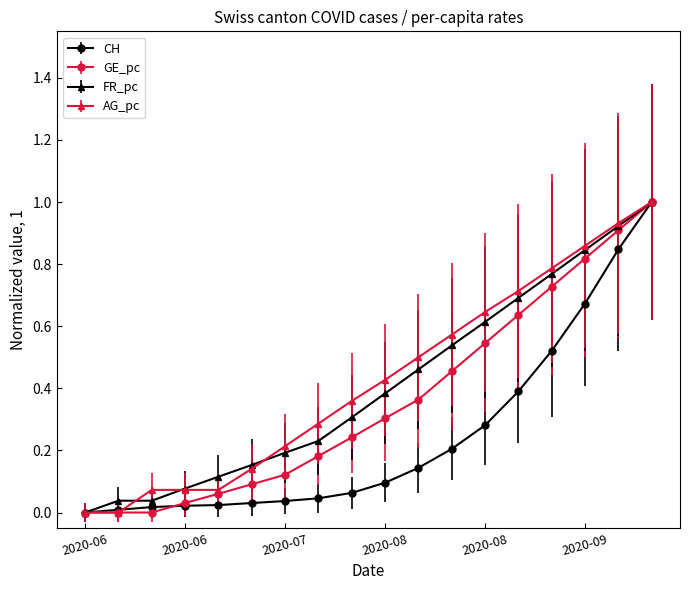

True or false: AG_pc has more than 1 interior local peaks.

False